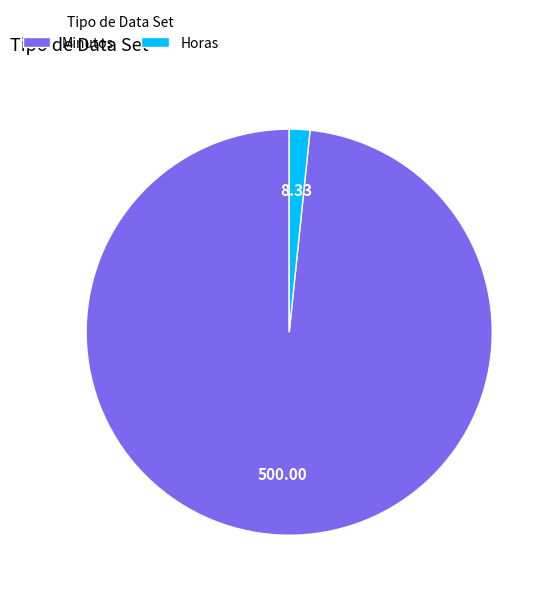

The Minutos slice represents 98% of the pie. True or false?

True